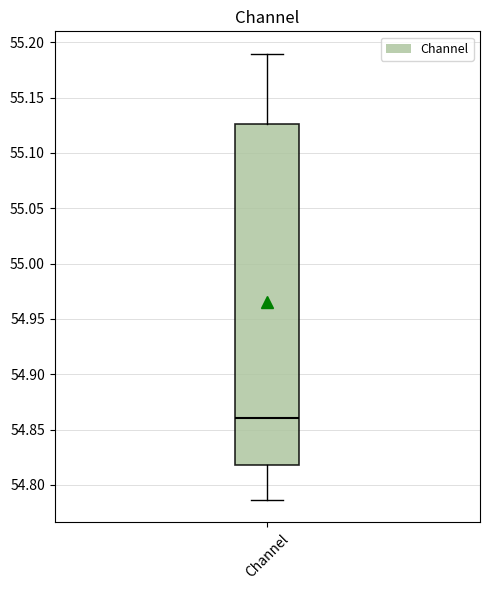

Transcribe this box plot: give where the median line is, the range the box spans, and where the two whiskers end, as read against the y-axis. The values are not printed on the chart, so give them approximately, as read against the axis.

median 54.860, box 54.820 to 55.125, whiskers 54.785 to 55.190